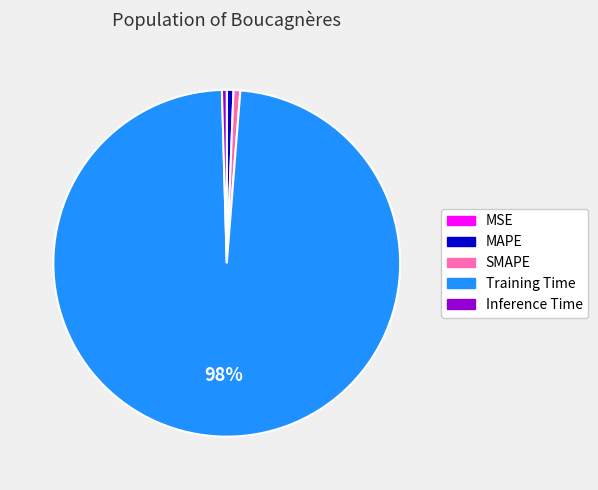

Is Training Time the majority of the pie?

Yes